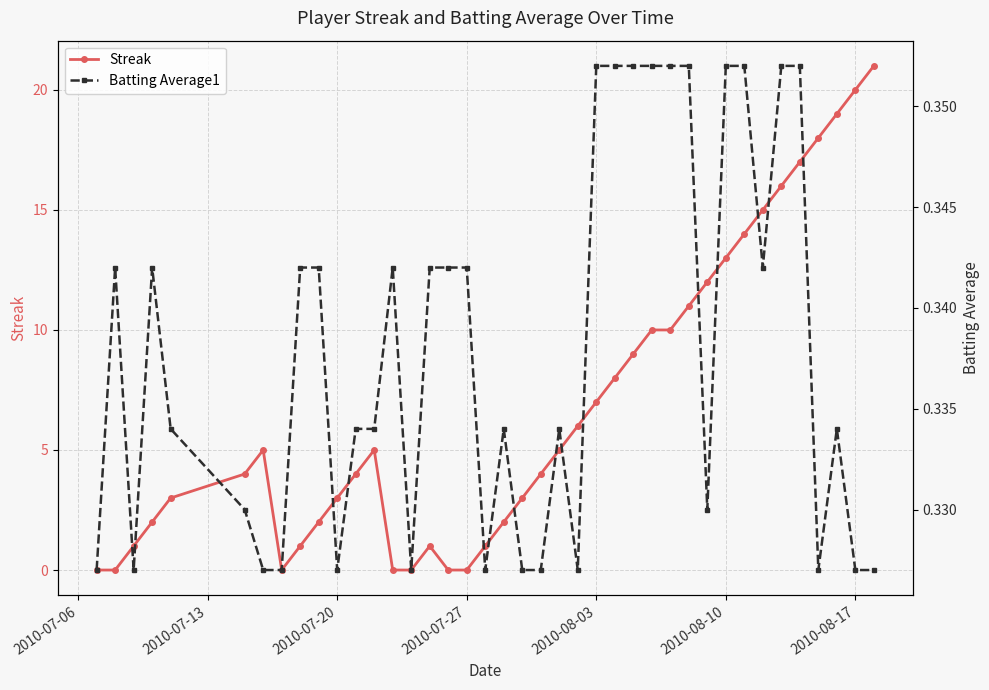

How many lines are shown in the chart?

2